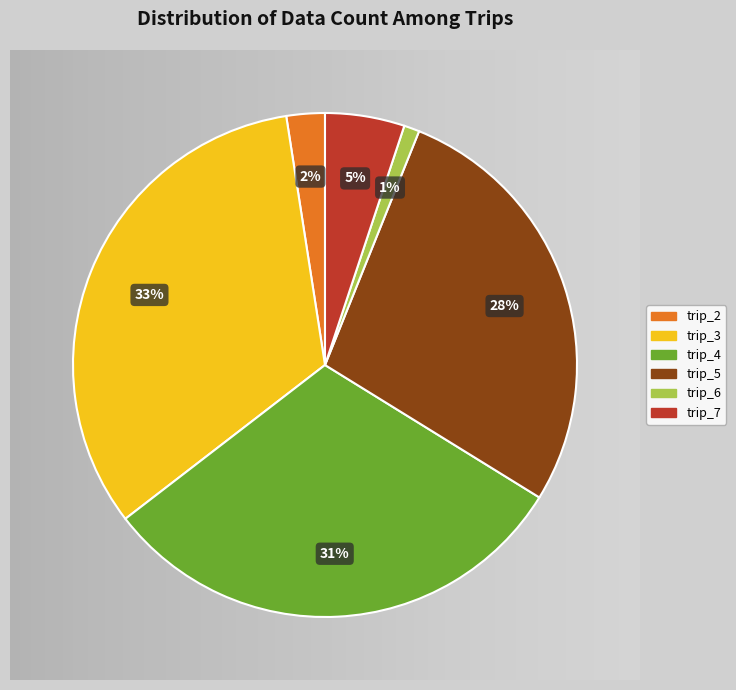

Rank the categories by value from highest to lowest.

trip_3, trip_4, trip_5, trip_7, trip_2, trip_6